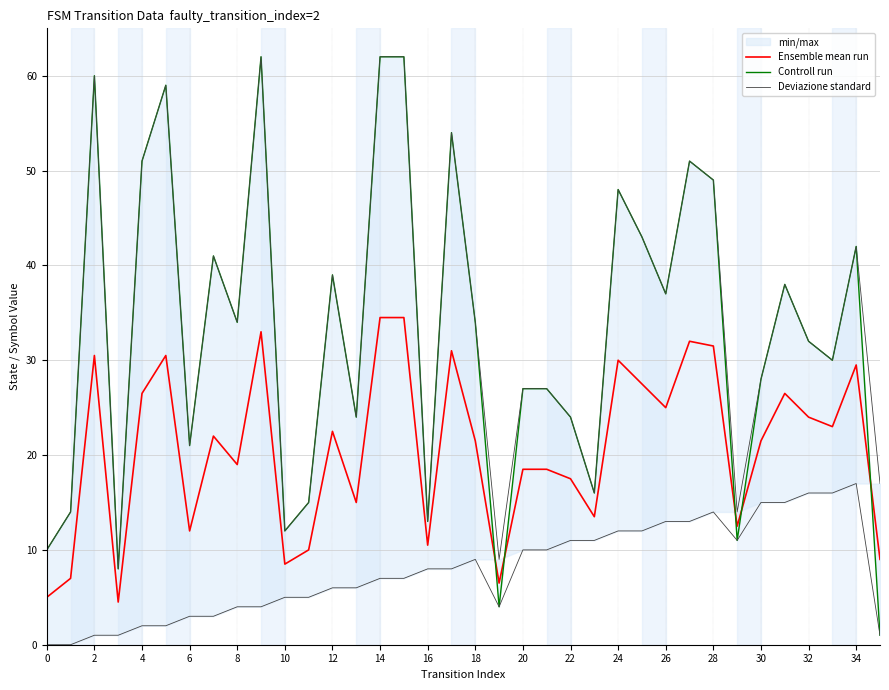

True or false: Ensemble mean run has a value of 28.3 at 22.

False